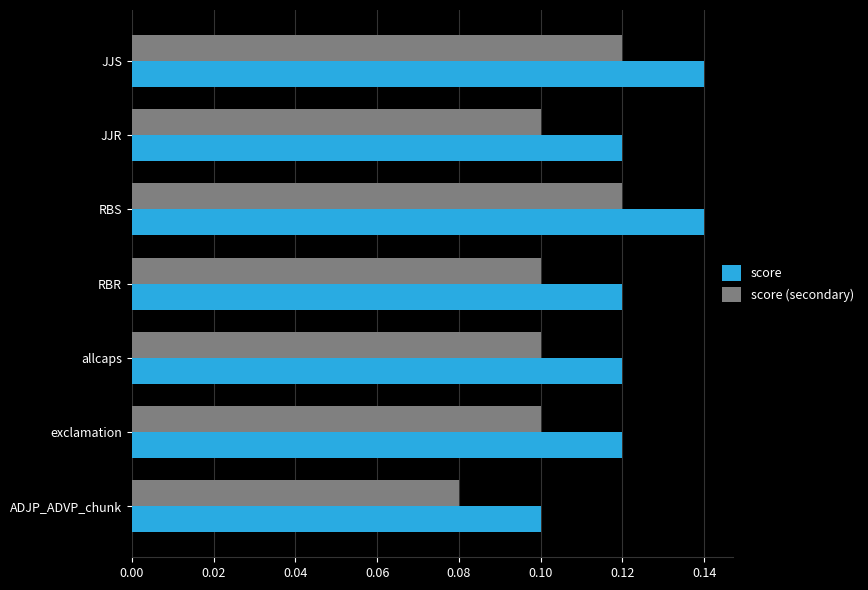

The value of score (secondary) at allcaps is 0.1. True or false?

True